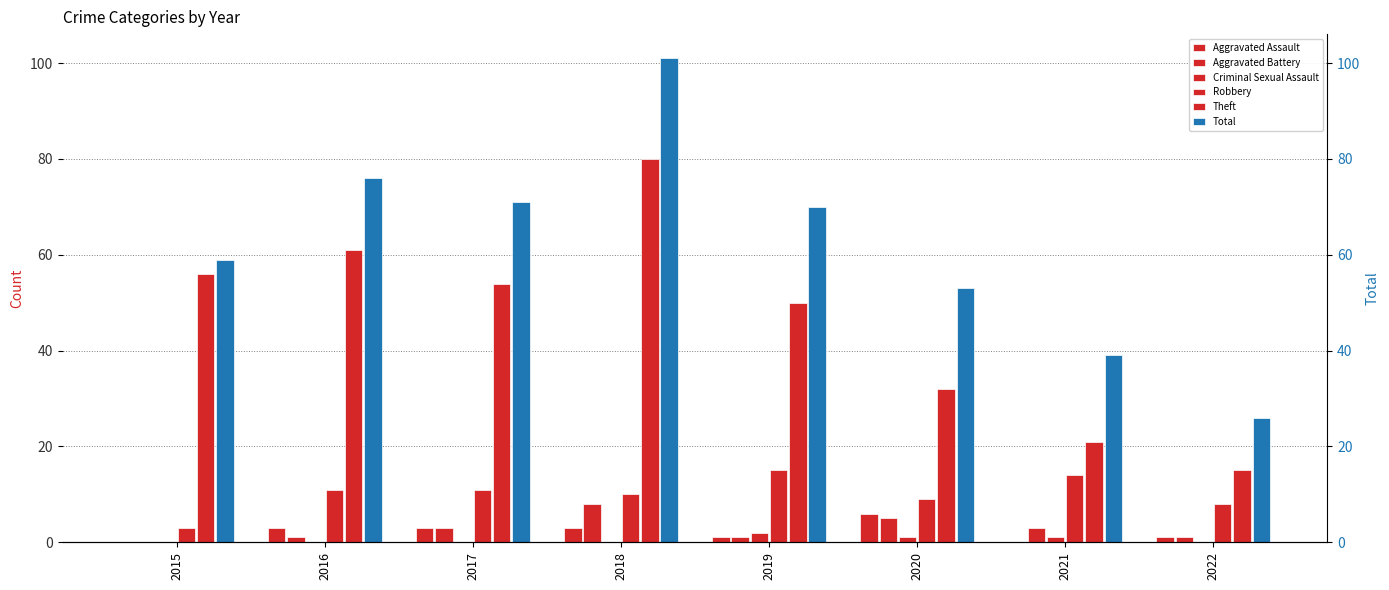

How many bars are there in total?

48